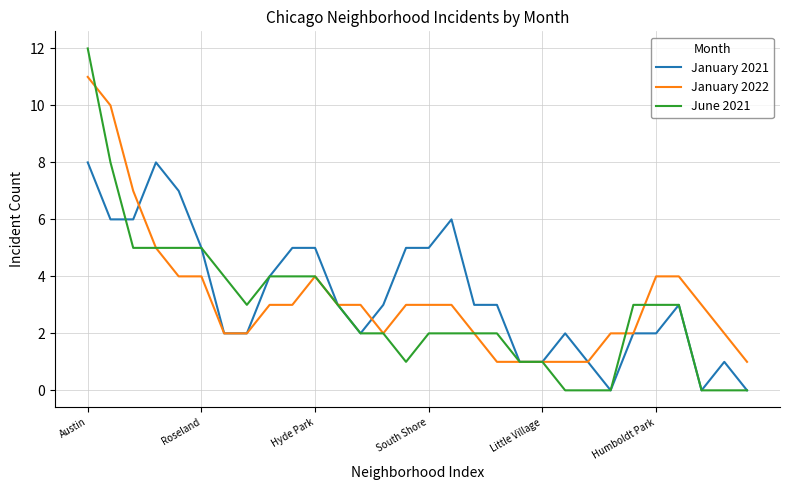

List the series in order of their peak value, lowest first.

January 2021, January 2022, June 2021